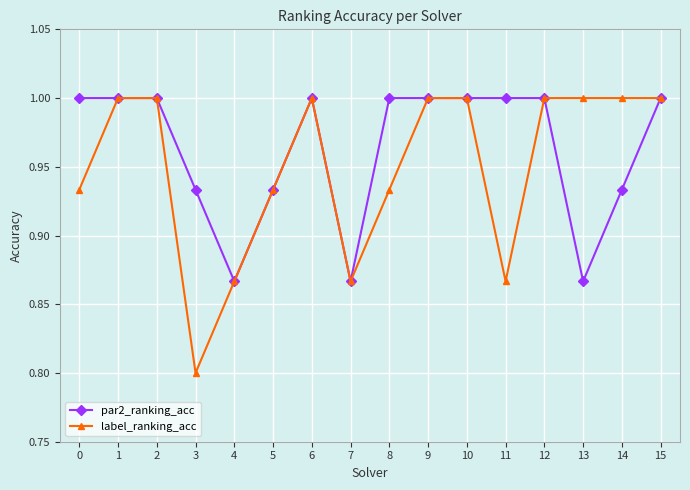

What is the spread (max minus min) of values at 13?

0.1